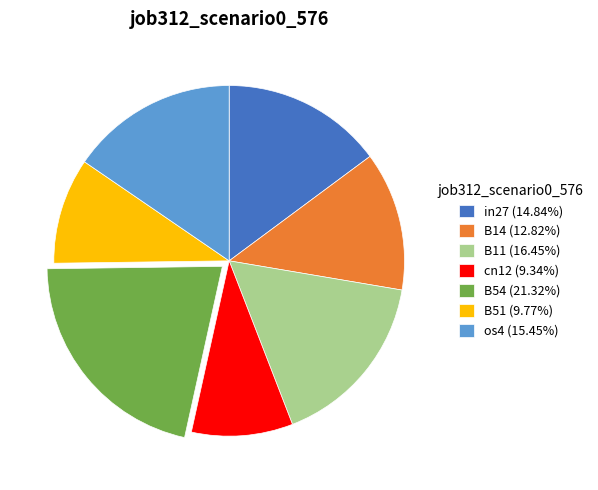

Is it true that in27 is 15% of the pie?

True